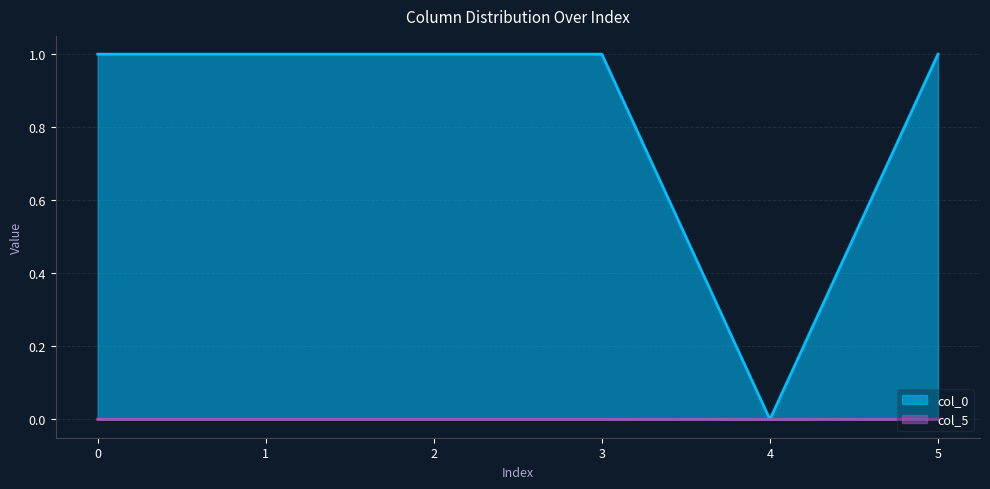

Is the value of col_0 at 1 greater than the value of col_5 at 3?

Yes